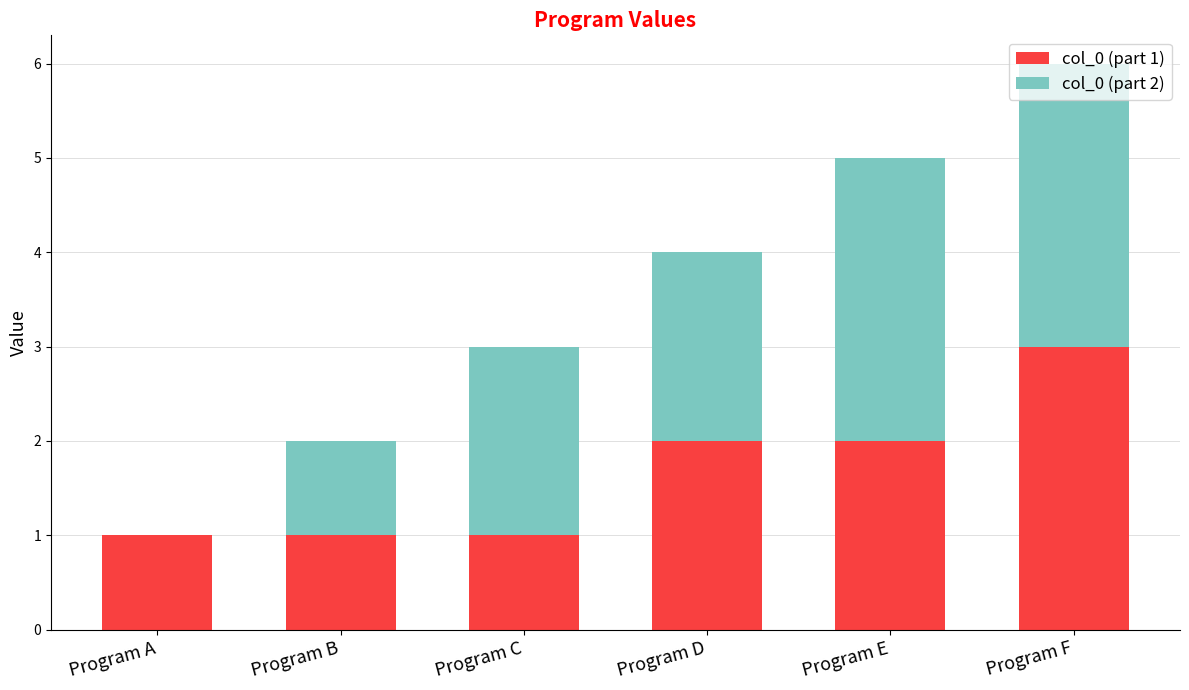

What are all the series names shown in the legend?

col_0 (part 1), col_0 (part 2)